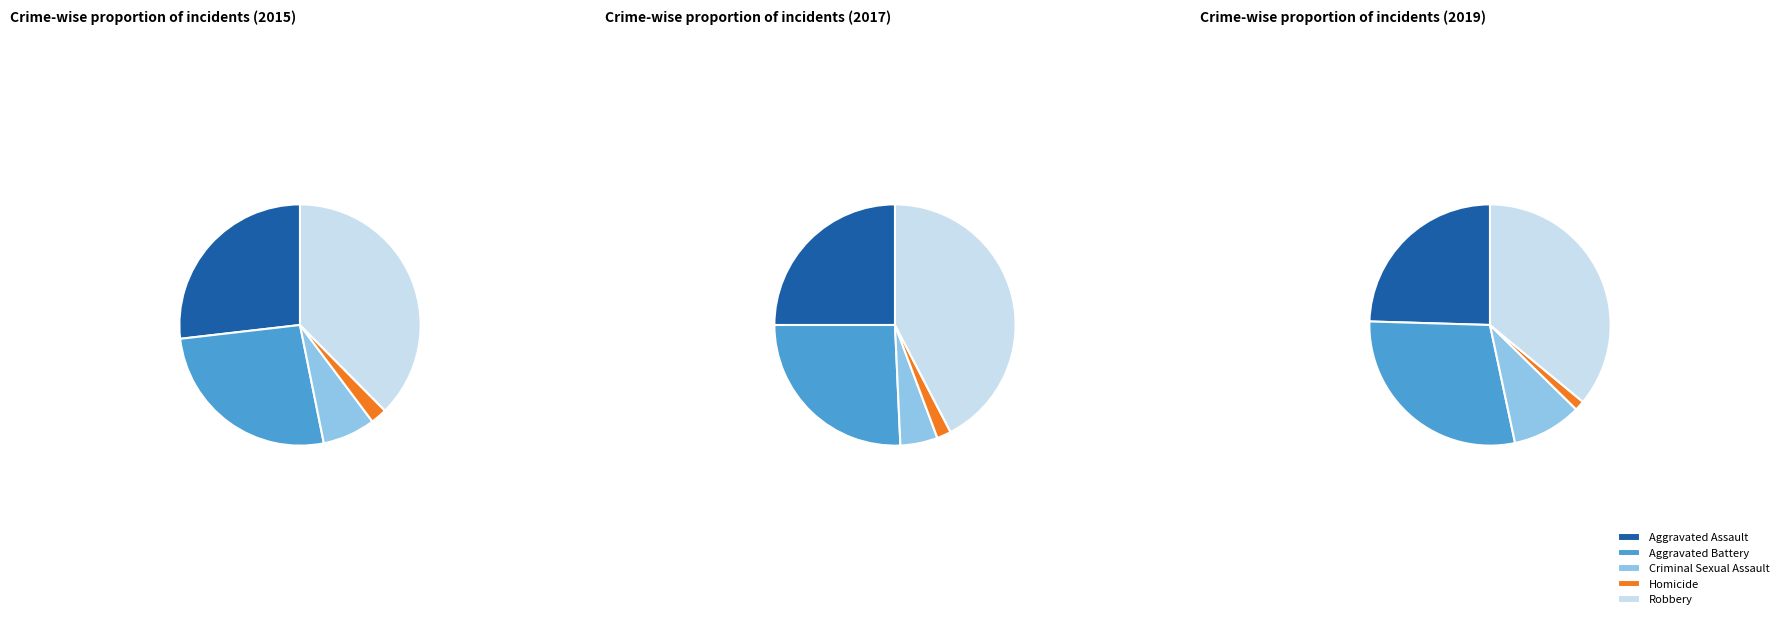

Combined, what portion of the pie is Homicide and Criminal Sexual Assault?

9.3%